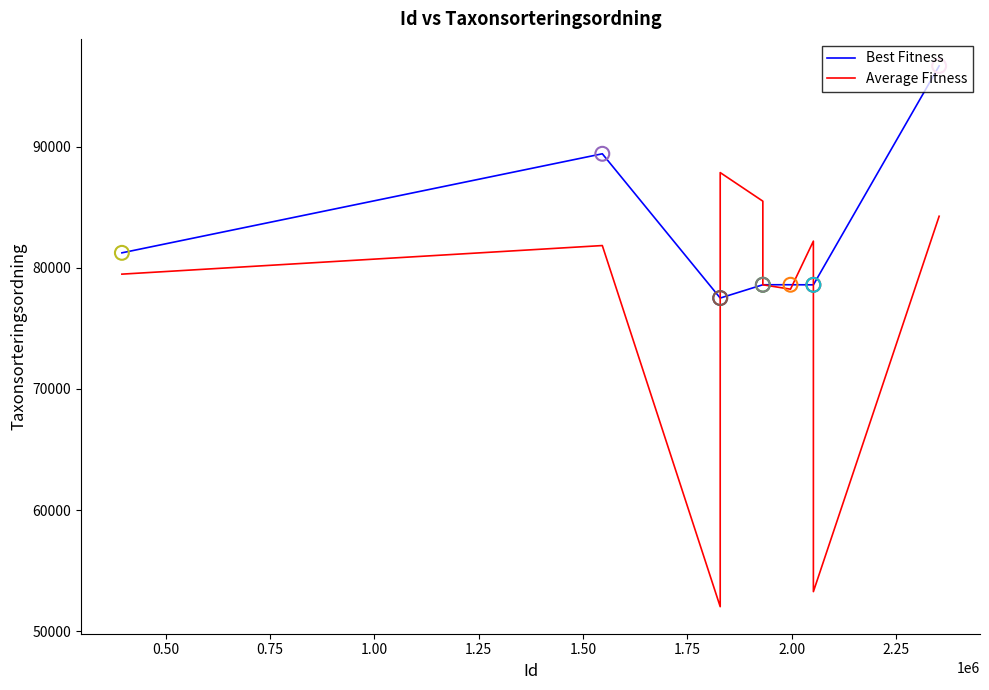

Which series has the largest range (max minus min)?

Average Fitness